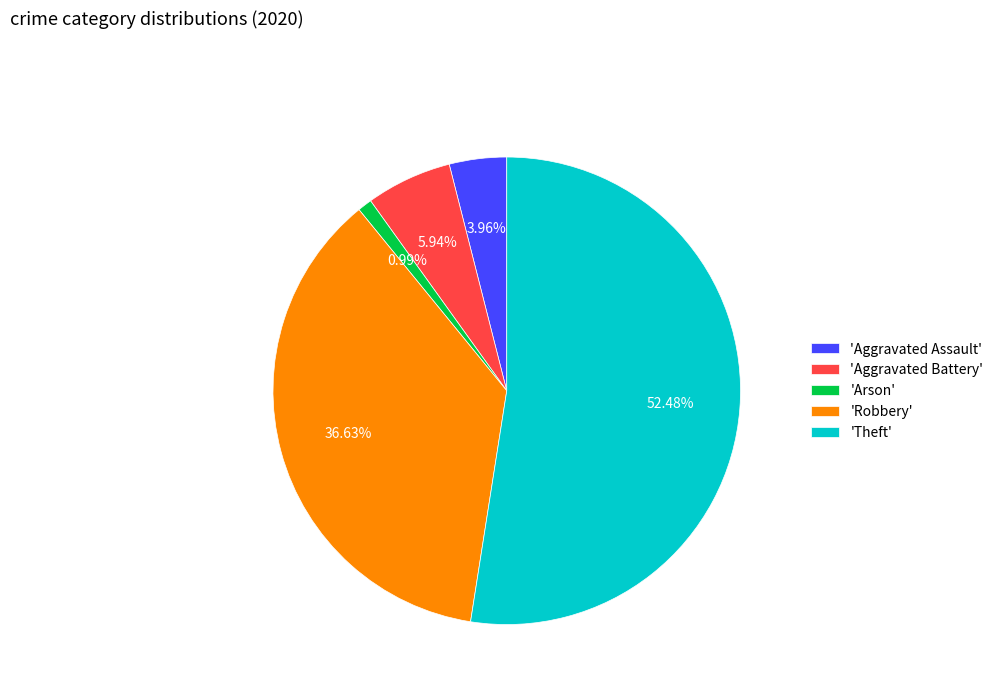

How many slices are in this pie chart?

5